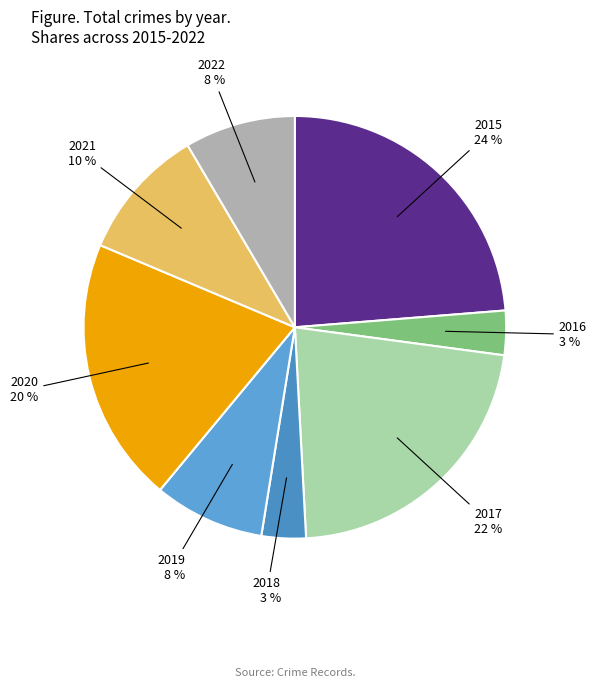

Count the number of slices in the pie.

8